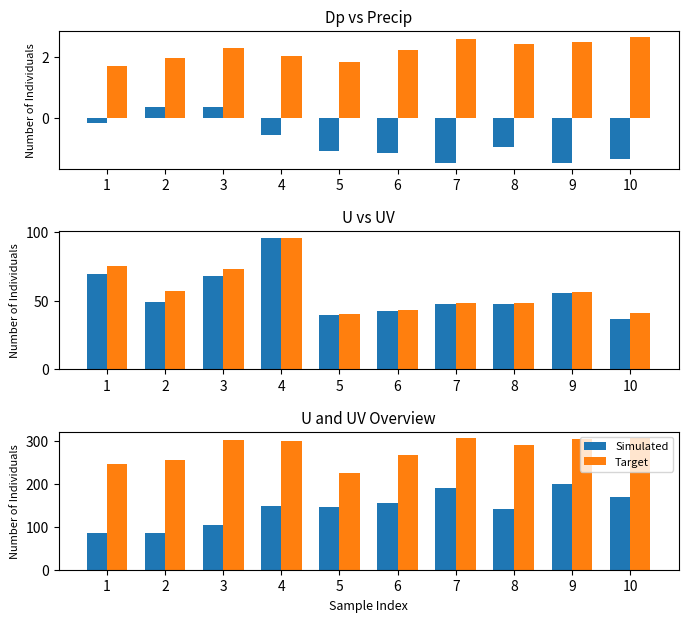

Count the number of categories in the chart.

10